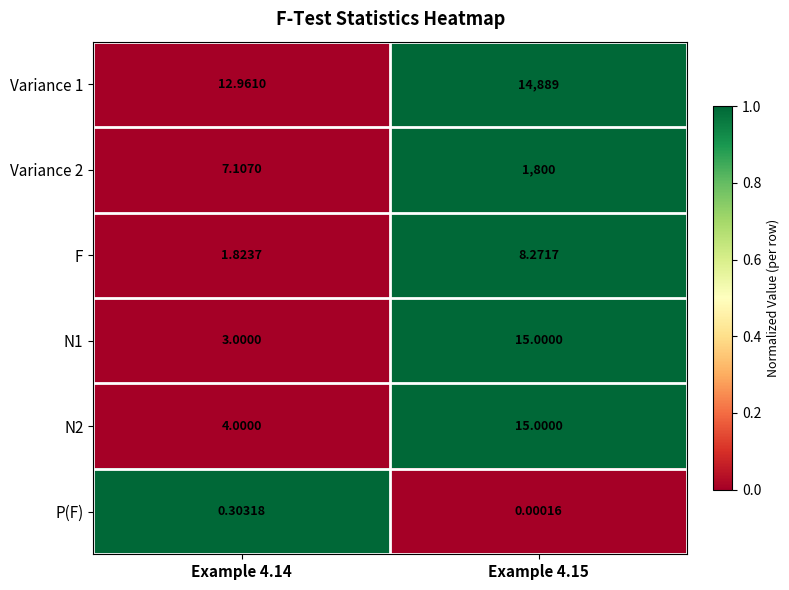

Is the value of F at Example 4.14 greater than the value of Variance 2 at Example 4.15?

No